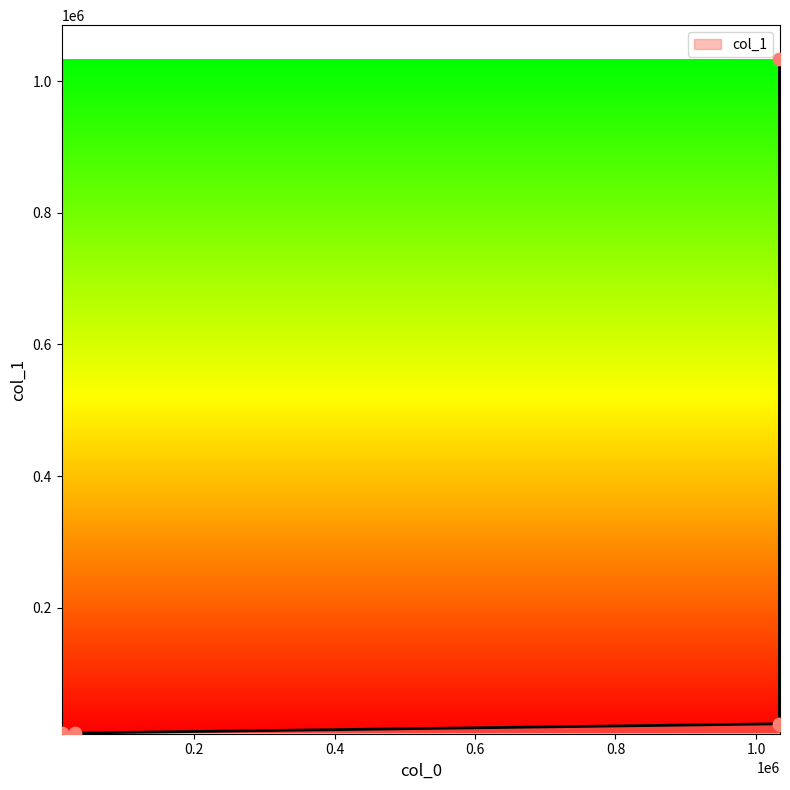

What is the difference between the maximum and minimum values?

1023009